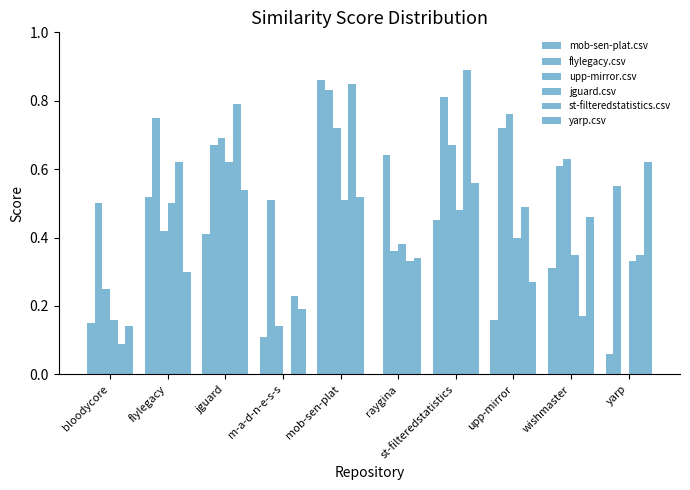

Count the number of categories in the chart.

10